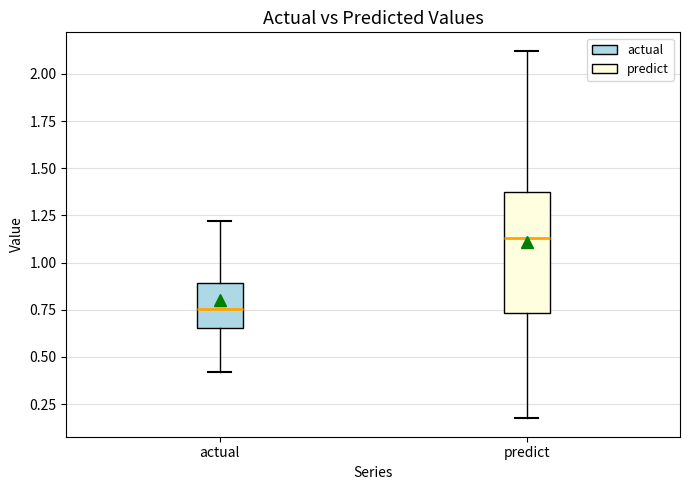

Where is the upper edge of the box for predict on the y-axis? The values are not printed on the chart, so give them approximately, as read against the axis.

1.35